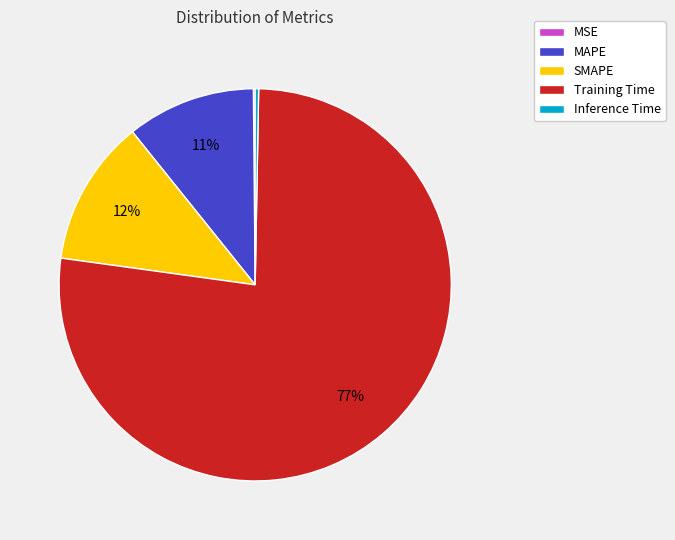

The SMAPE slice represents 12% of the pie. True or false?

True